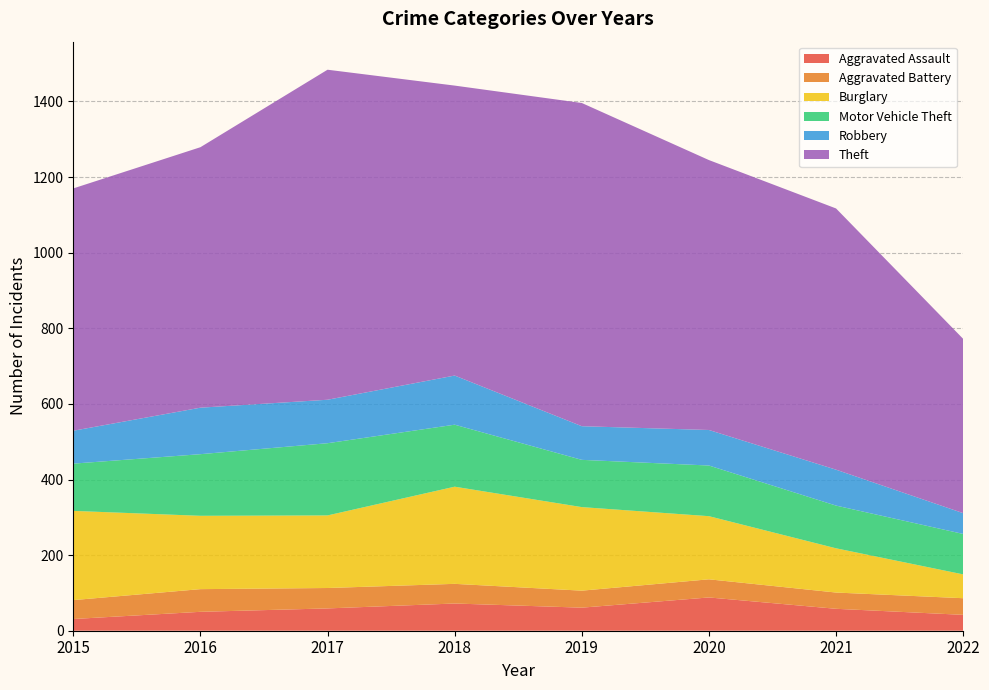

Reading left to right, what are all the values shown in this chart?

Aggravated Assault: 2015=31	2016=50	2017=59	2018=72	2019=61	2020=88	2021=58	2022=42
Aggravated Battery: 2015=50	2016=60	2017=54	2018=52	2019=45	2020=48	2021=43	2022=44
Burglary: 2015=236	2016=194	2017=192	2018=257	2019=221	2020=167	2021=117	2022=63
Motor Vehicle Theft: 2015=125	2016=163	2017=191	2018=164	2019=125	2020=134	2021=113	2022=107
Robbery: 2015=87	2016=123	2017=115	2018=130	2019=89	2020=94	2021=95	2022=55
Theft: 2015=641	2016=689	2017=873	2018=767	2019=855	2020=714	2021=691	2022=461